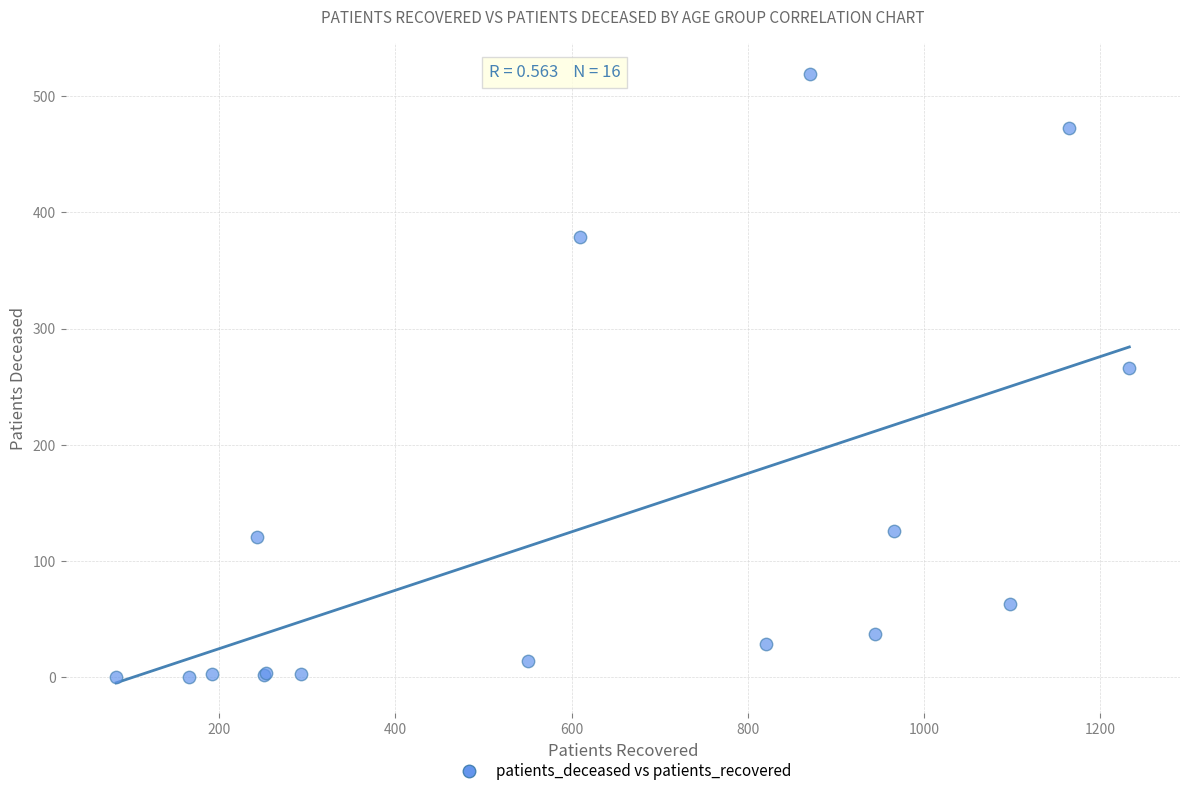

What Y value in the scatter plot is closest to 259?

266